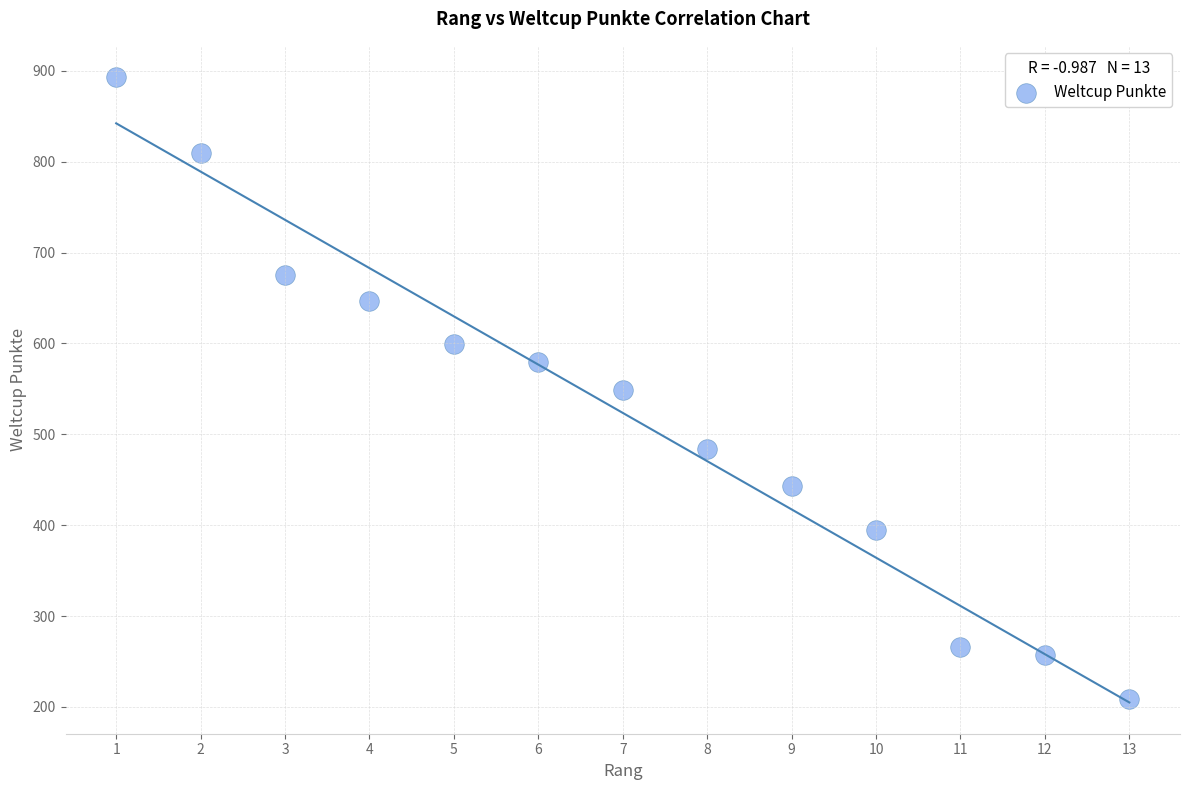

What is the range of X values (max minus min)?

12